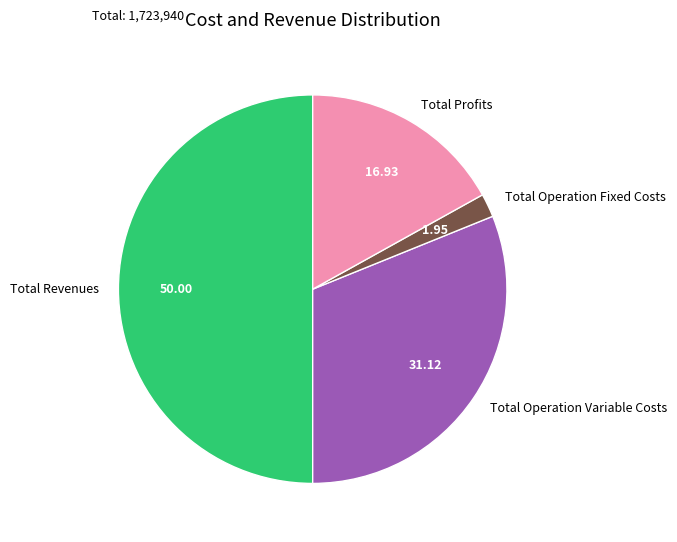

What is the ratio of the value at Total Profits to the value at Total Operation Variable Costs?

0.5